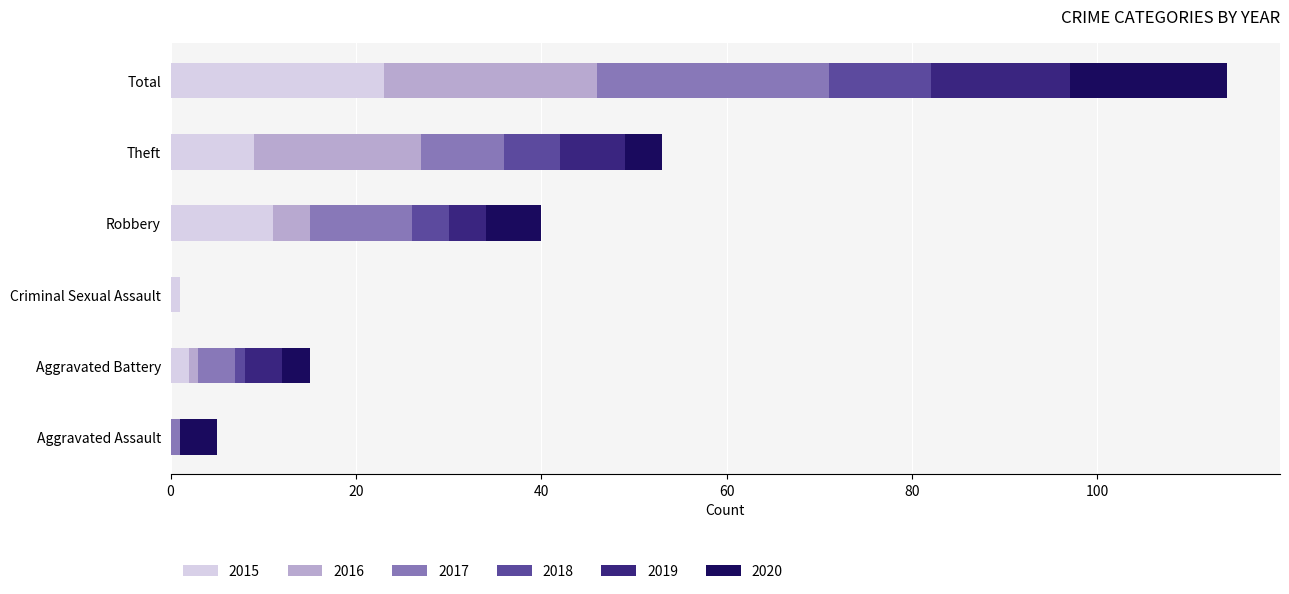

What is the highest value of the 2015 series?

23